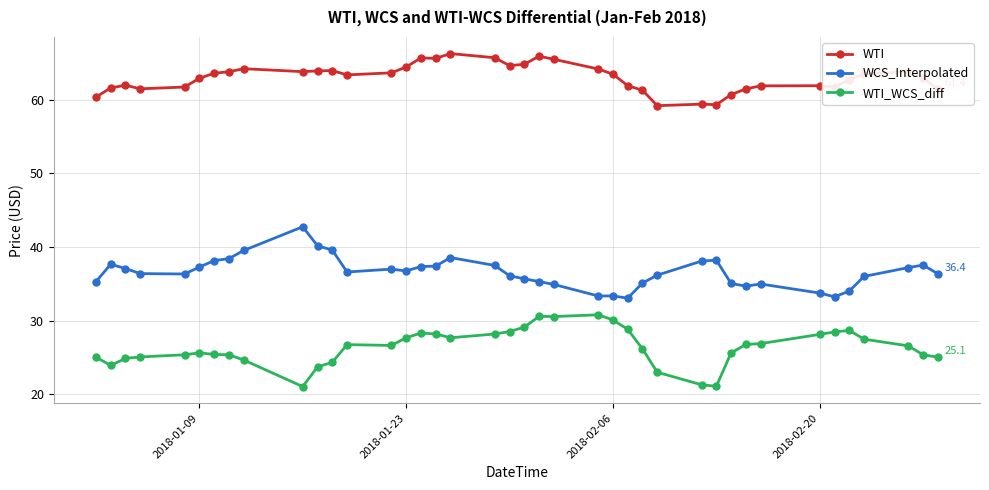

What is the maximum value shown in the chart?

66.3